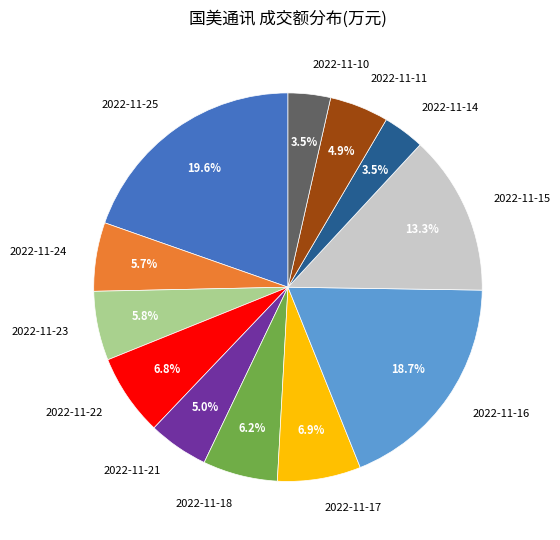

Count the number of slices in the pie.

12